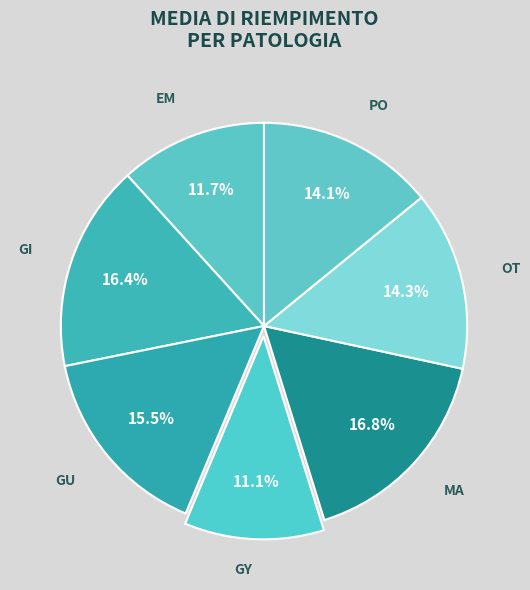

Do OT and GY together represent more than half of the pie?

No